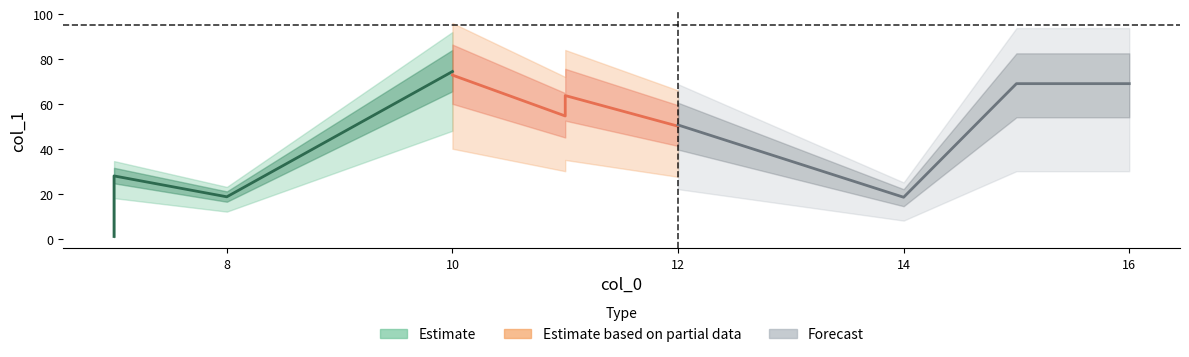

True or false: Forecast has more than 2 interior local peaks.

False